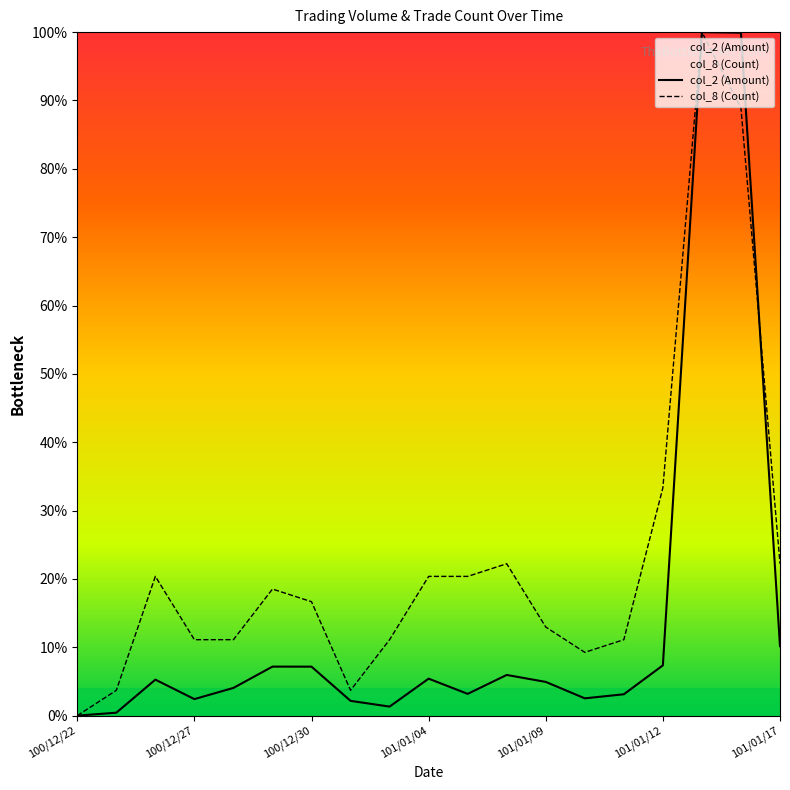

Rank the categories by col_2 (Amount) value from highest to lowest.

101/01/13, 101/01/16, 101/01/17, 101/01/12, 100/12/29, 100/12/30, 101/01/06, 101/01/04, 100/12/26, 101/01/09, 100/12/28, 101/01/05, 101/01/11, 101/01/10, 100/12/27, 101/01/02, 101/01/03, 100/12/23, 100/12/22